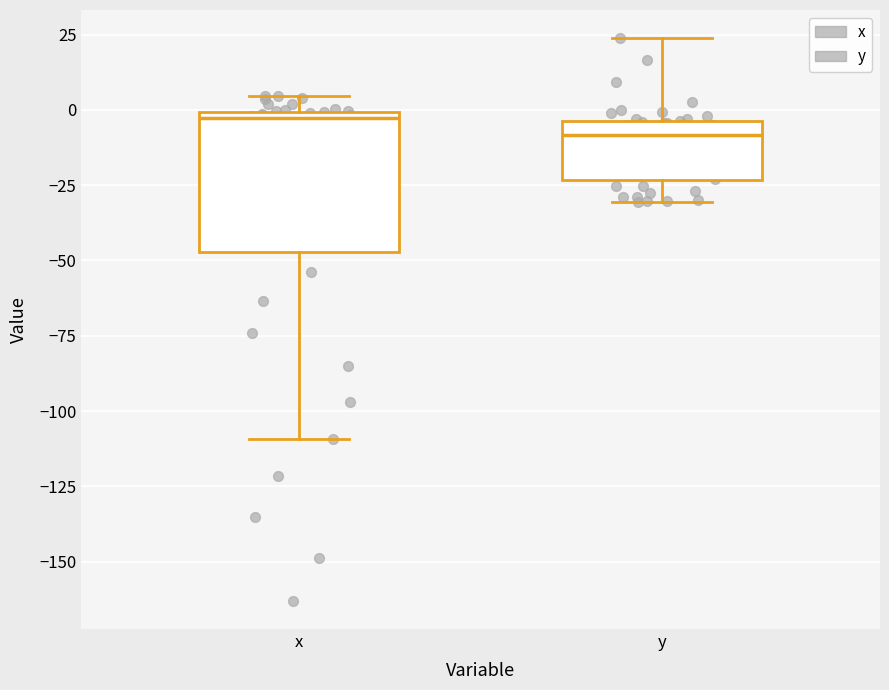

Reading left to right, read every box against the y-axis: the position of its median line, the range the box covers, and the ends of its whiskers. The values are not printed on the chart, so give them approximately, as read against the axis.

x: median -5, box -45 to 0, whiskers -110 to 5
y: median -10, box -25 to -5, whiskers -30 to 25